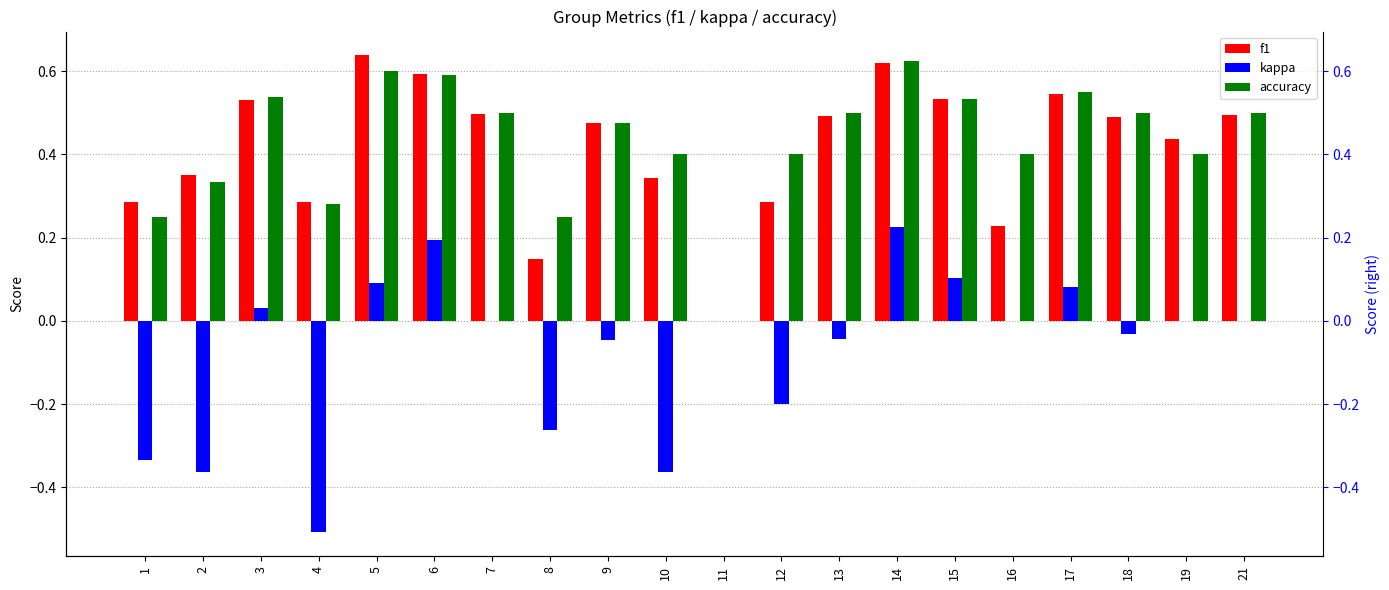

Count the accuracy values in the range 0 to 1.

20